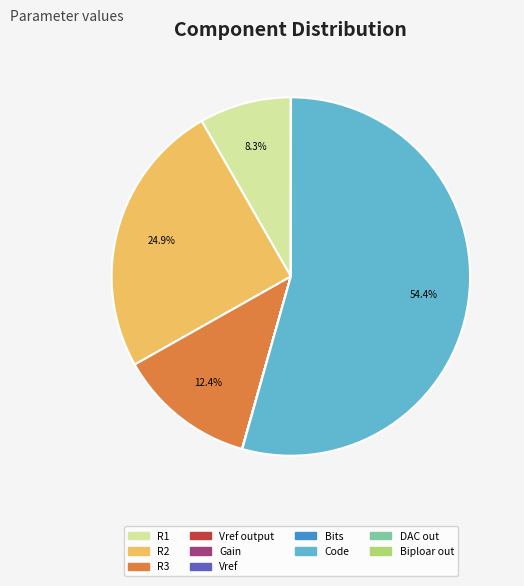

Does R1 represent more than half of the total?

No